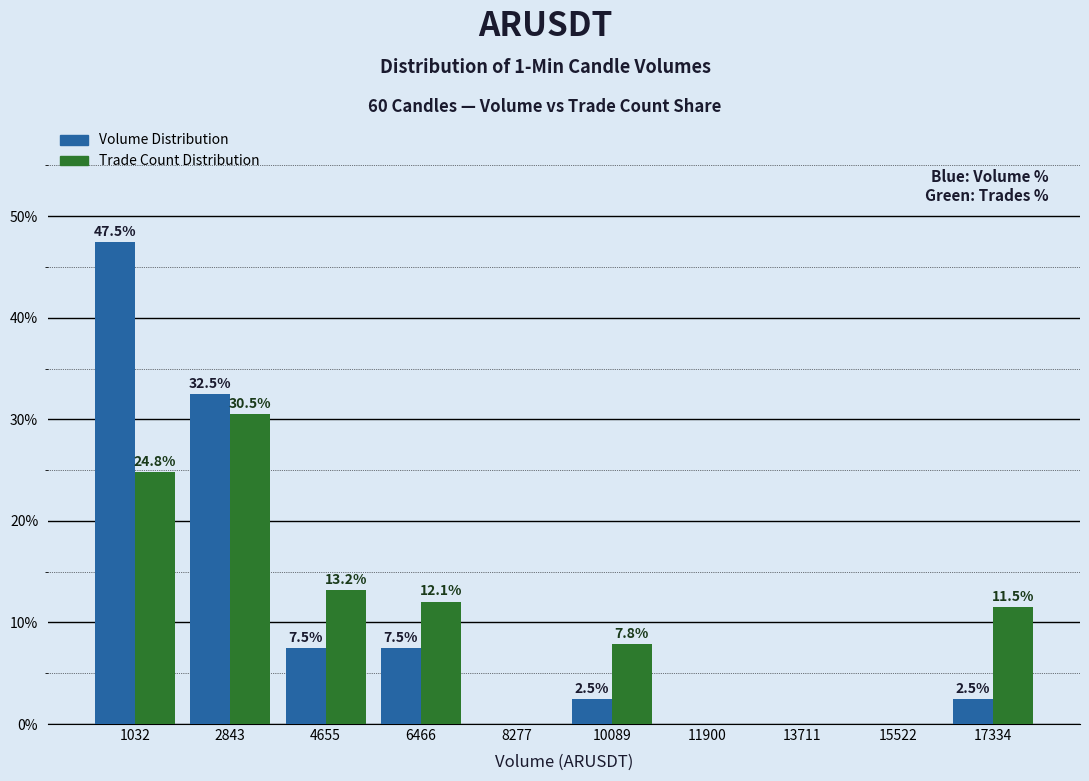

In the Volume Distribution series, which range on the x-axis has the tallest bar?

200 to 2000